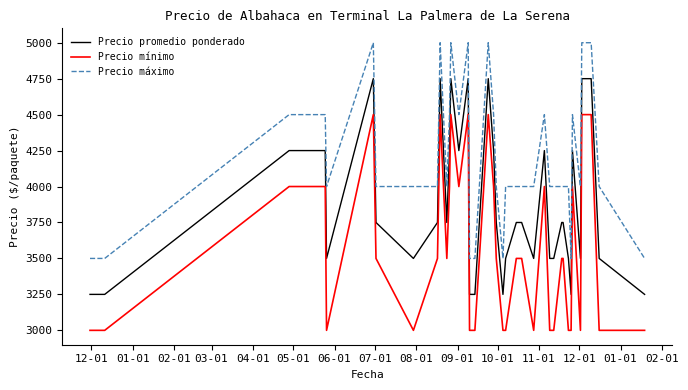

What is the difference between the maximum and minimum values in the Precio máximo series?

1500